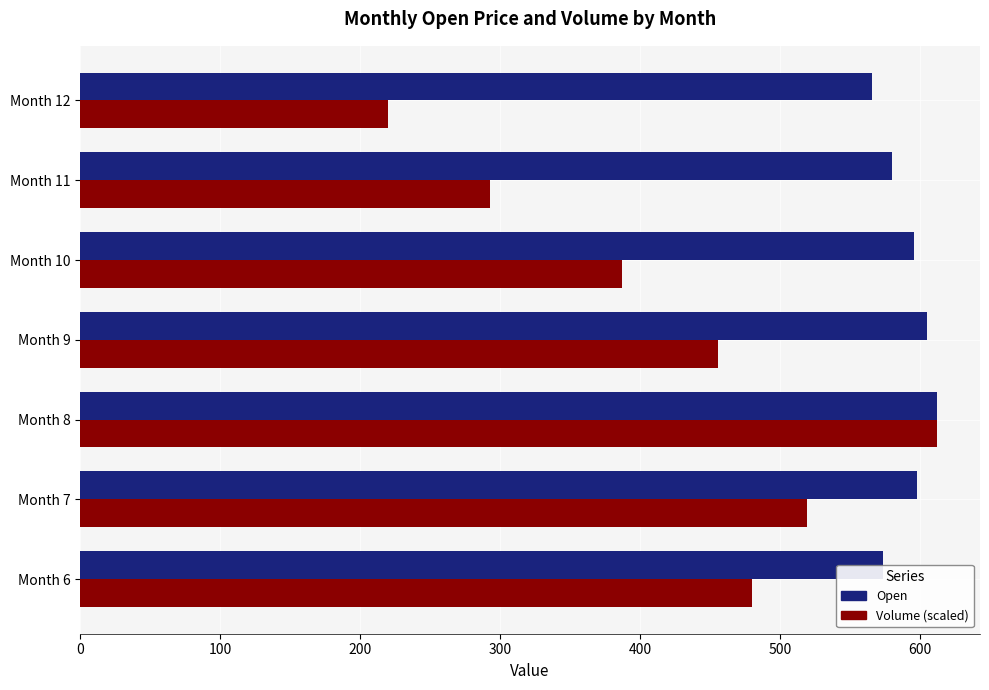

List the series in order of their overall mean, highest first.

Open, Volume (scaled)